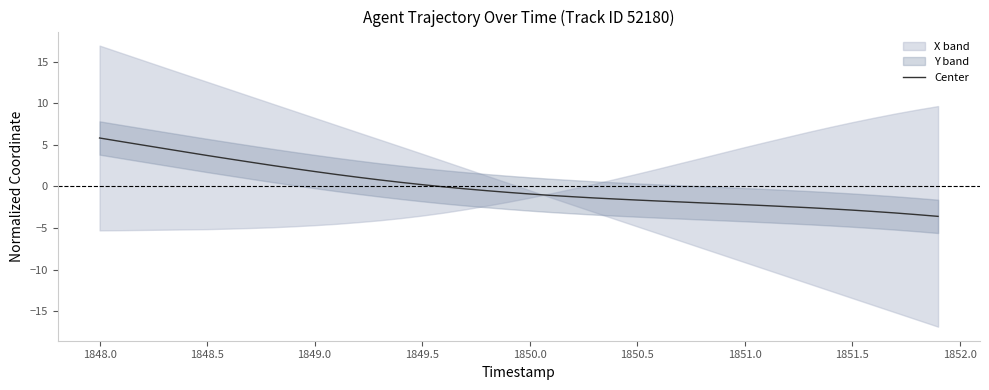

True or false: Center has a value of 5.8 at 1848.0.

True